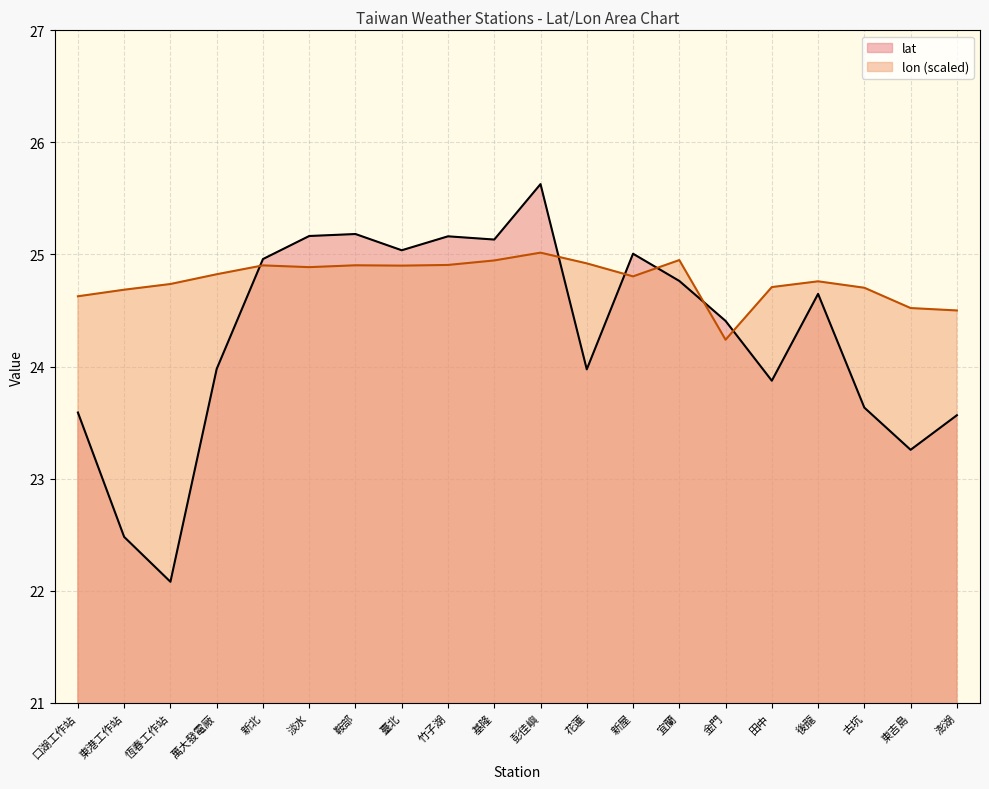

What are all the series names shown in the legend?

lat, lon (scaled)